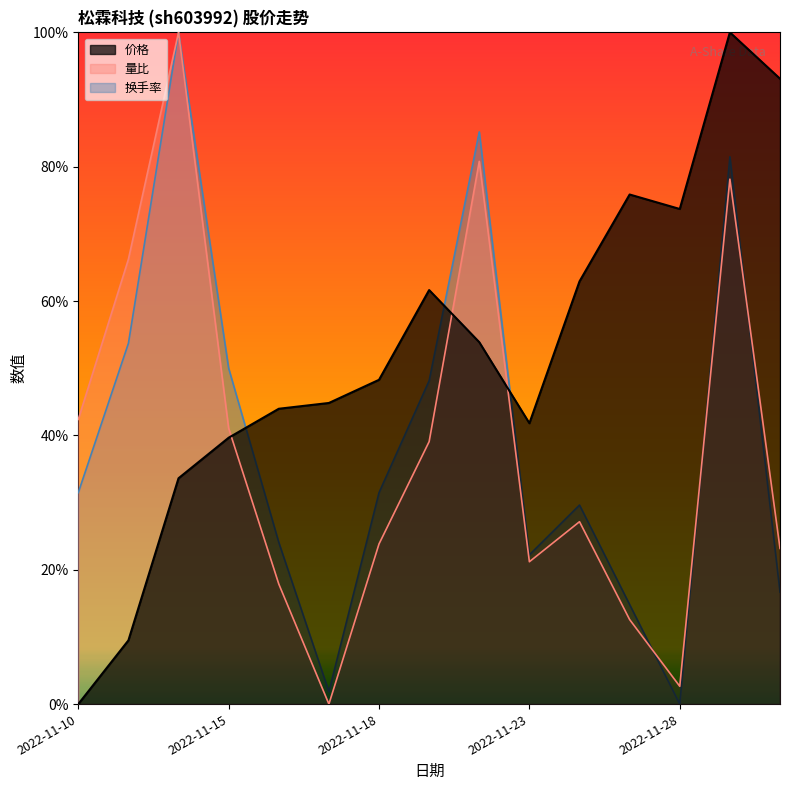

What is the greatest value displayed?

100.0